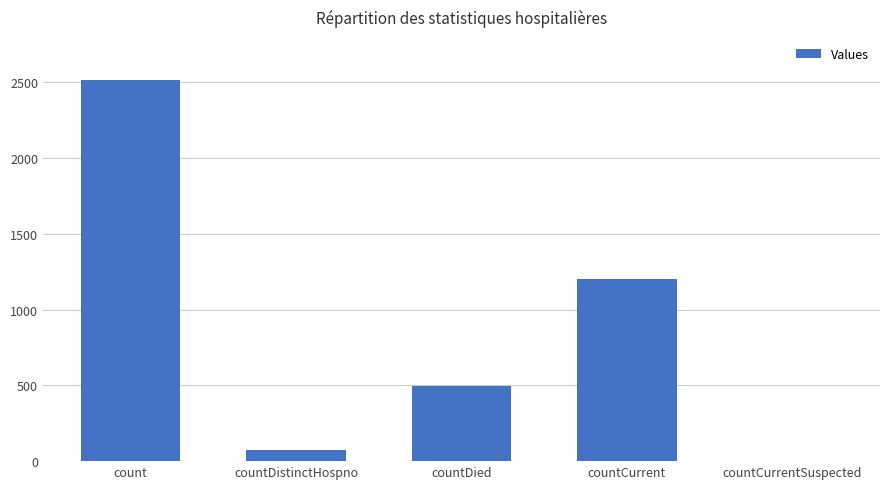

Reading left to right, list all the values displayed in this chart.

count=2513	countDistinctHospno=75	countDied=499	countCurrent=1203	countCurrentSuspected=0